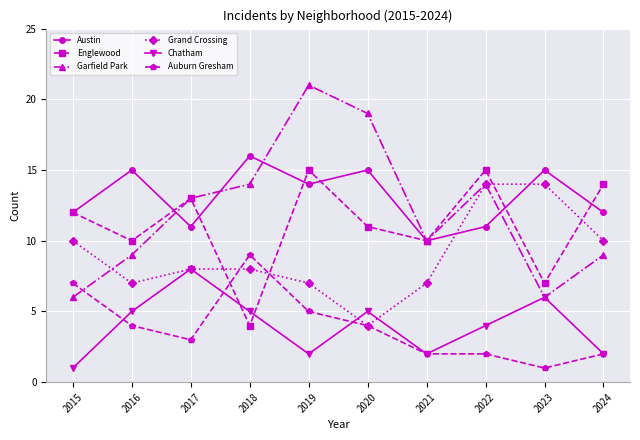

What is the value of the Auburn Gresham point at the 7th from the left?

2